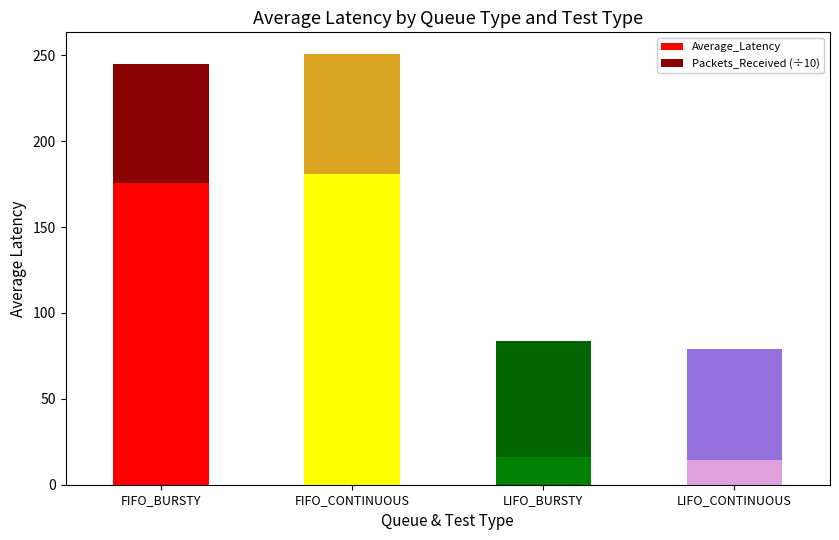

Reading left to right, list the values for the Average_Latency series.

175.4	180.8	16.0	14.2